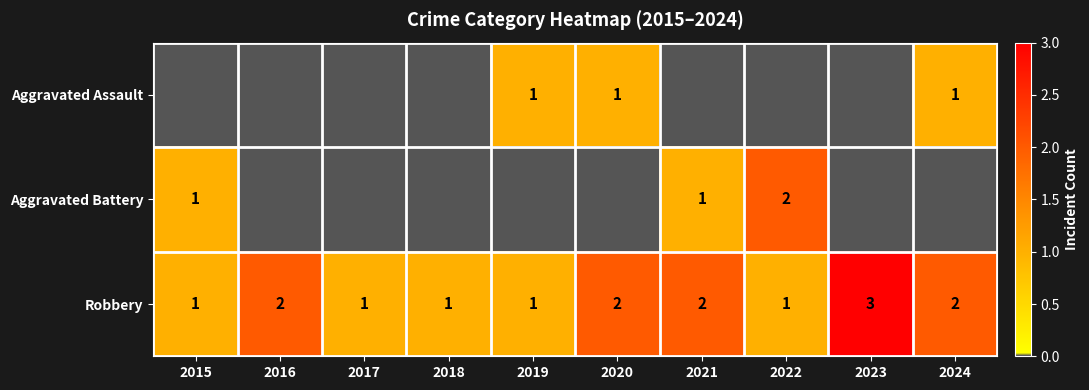

At how many categories does at least one series exceed 0?

10